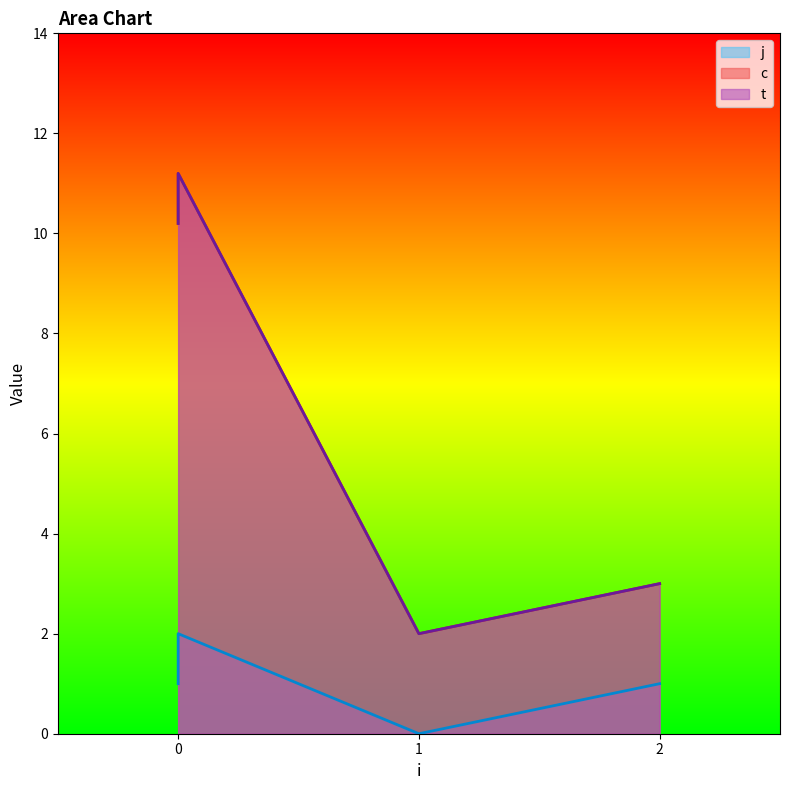

What is the difference between the maximum and minimum values in the t series?

9.2